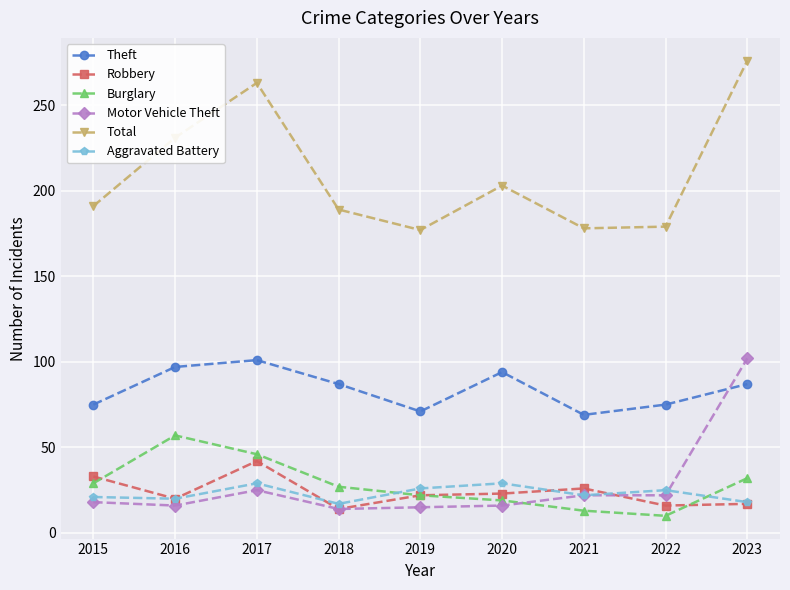

How many data points in Motor Vehicle Theft are less than 18?

4